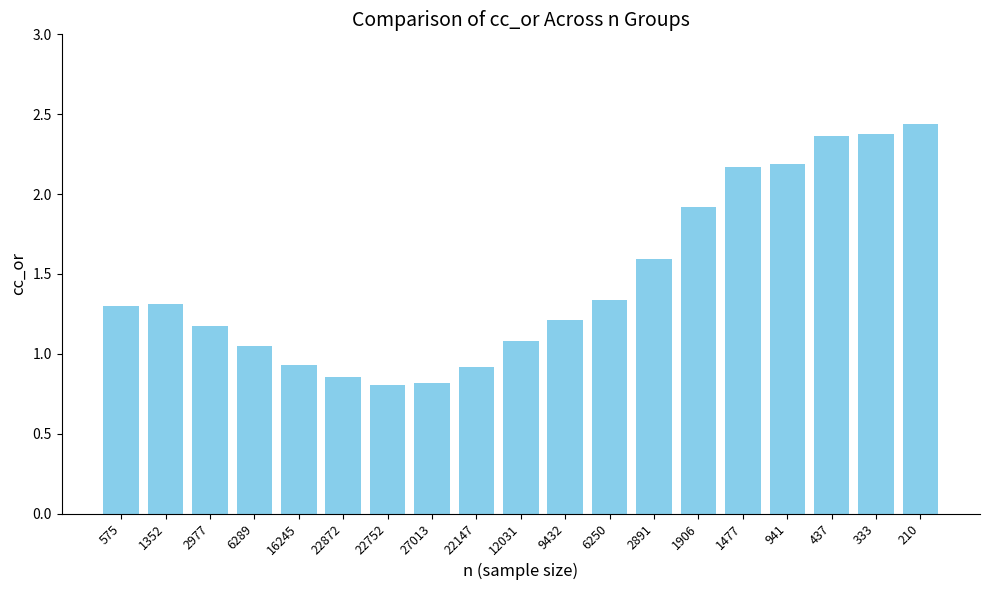

Between 16245 and 2891, which is larger?

2891